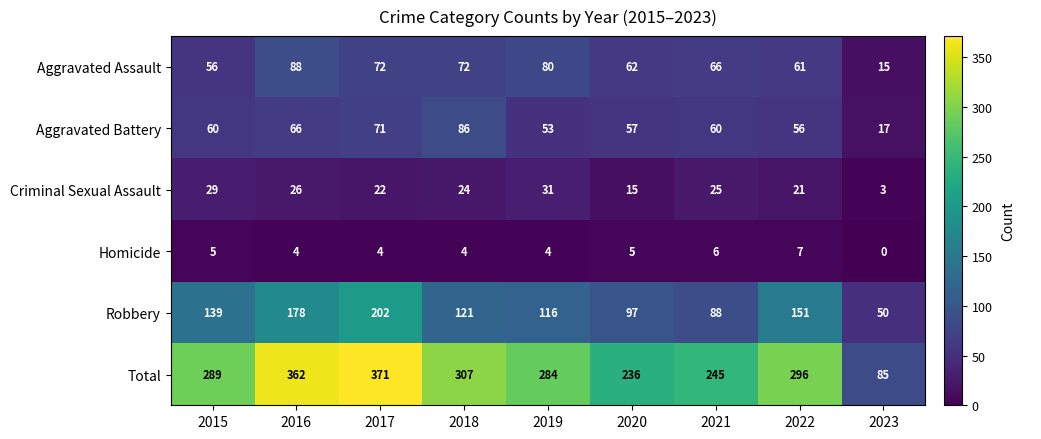

At how many categories does at least one series exceed 279?

6